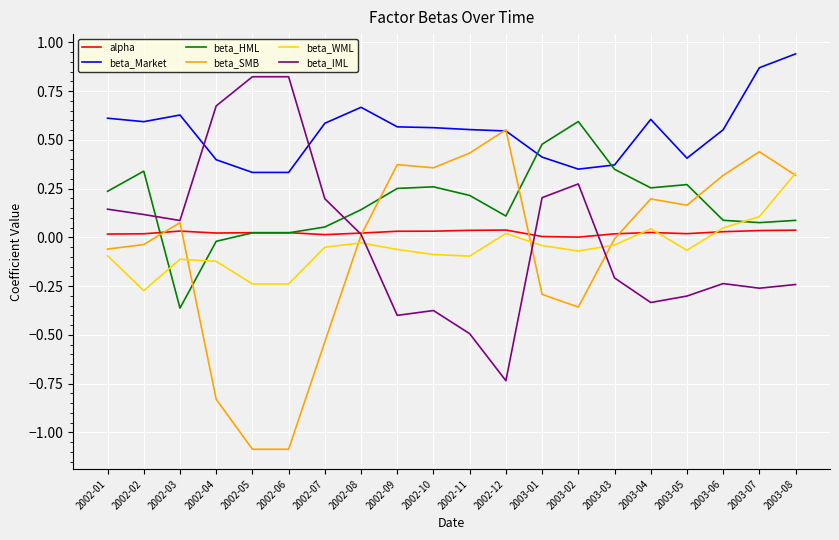

At which category does beta_Market reach its first local peak?

2002-03